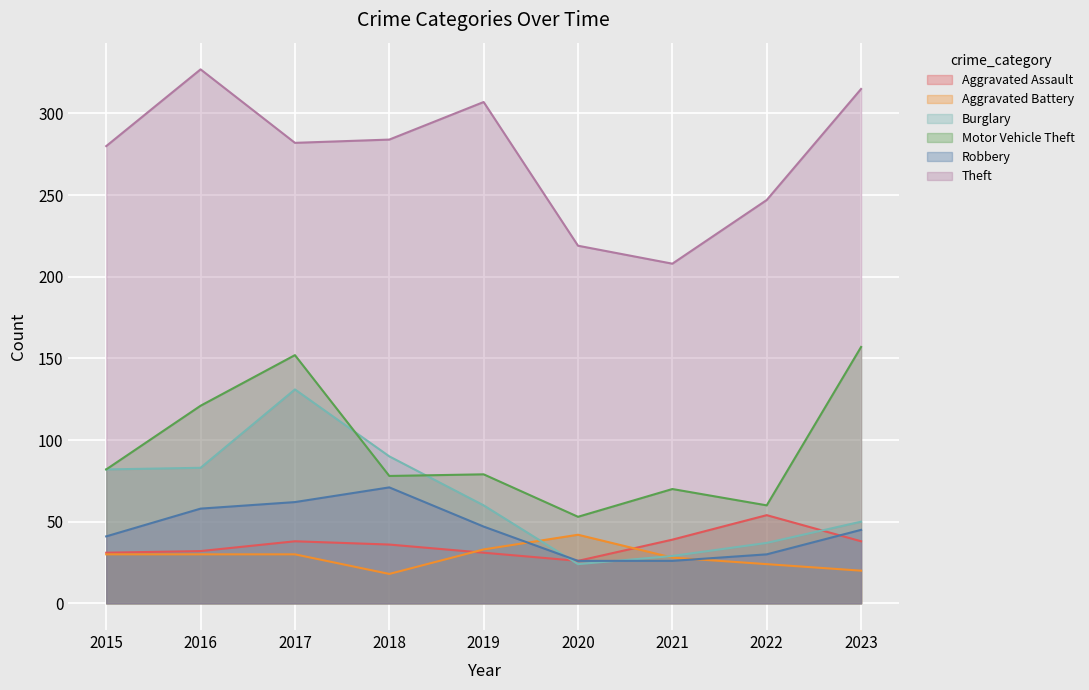

Reading left to right, list all the values displayed in this chart.

Aggravated Assault: 31	32	38	36	31	26	39	54	38
Aggravated Battery: 30	30	30	18	33	42	28	24	20
Burglary: 82	83	131	90	60	24	29	37	50
Motor Vehicle Theft: 82	121	152	78	79	53	70	60	157
Robbery: 41	58	62	71	47	26	26	30	45
Theft: 280	327	282	284	307	219	208	247	315